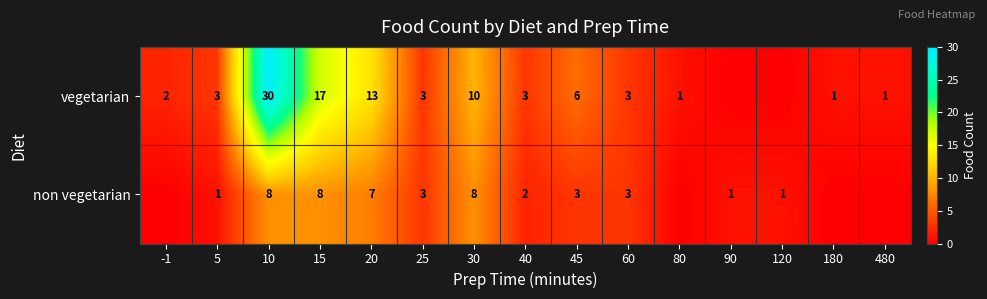

The non vegetarian series shows 1 at 5. True or false?

True